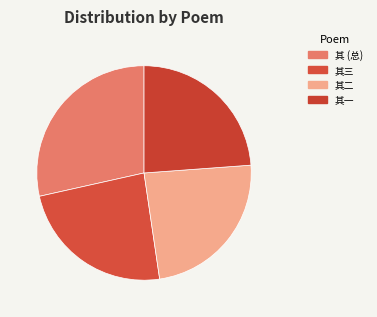

Count the number of slices in the pie.

4